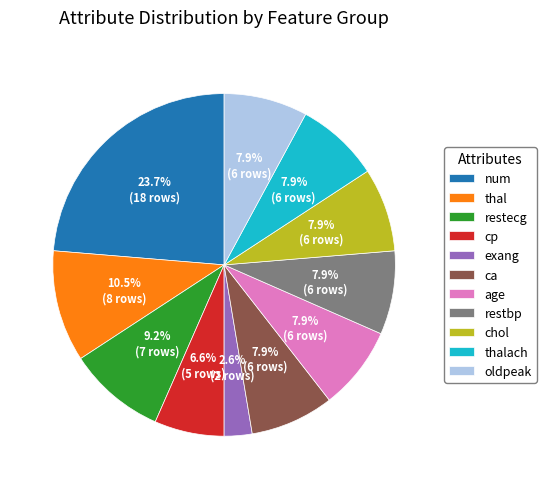

Is the sum of chol and cp greater than half?

No